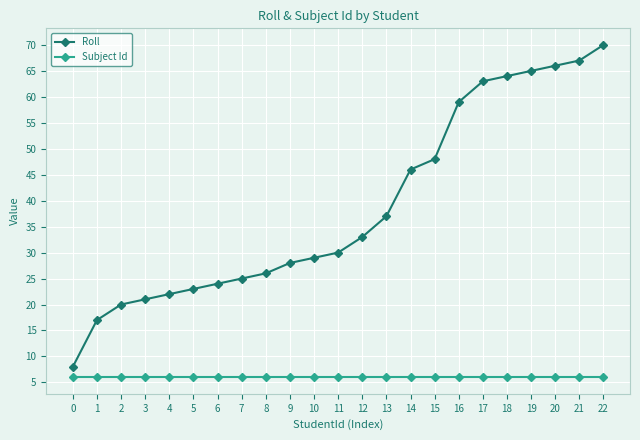

Which series has the widest spread of values?

Roll